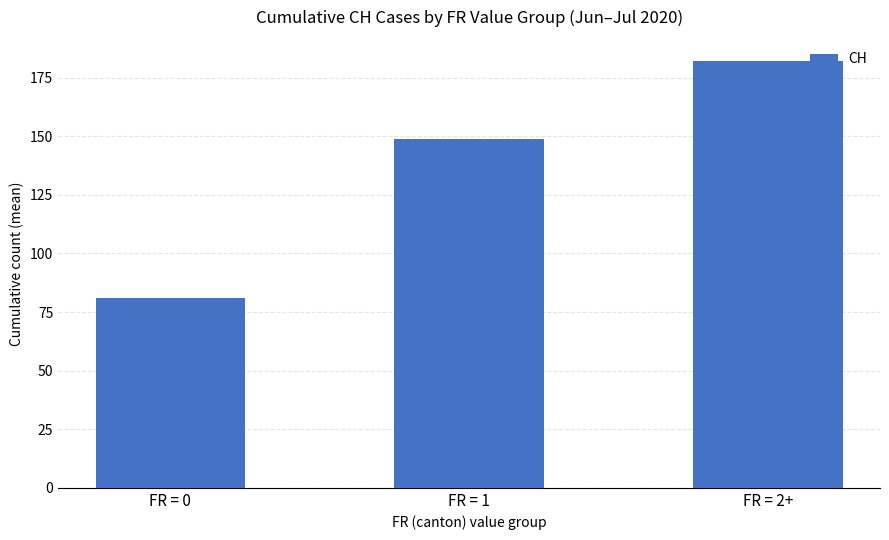

The chart shows a value of 149 at FR = 1. True or false?

True